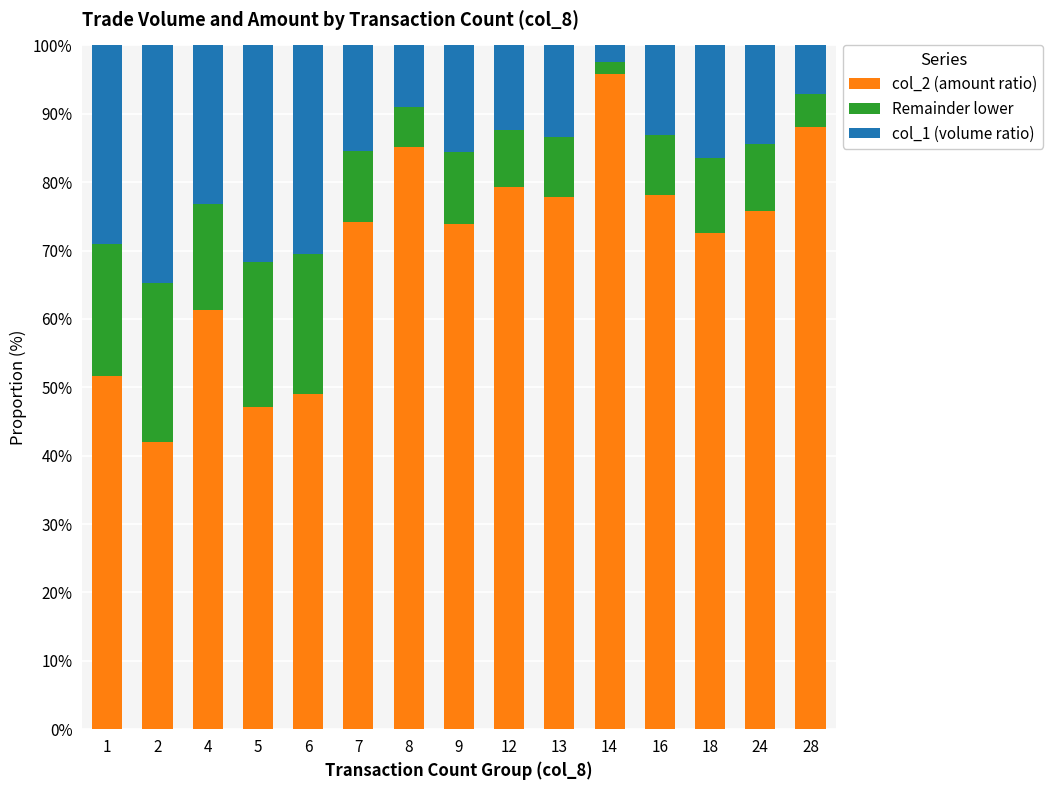

What are all the series names shown in the legend?

col_2 (amount ratio), Remainder lower, col_1 (volume ratio)